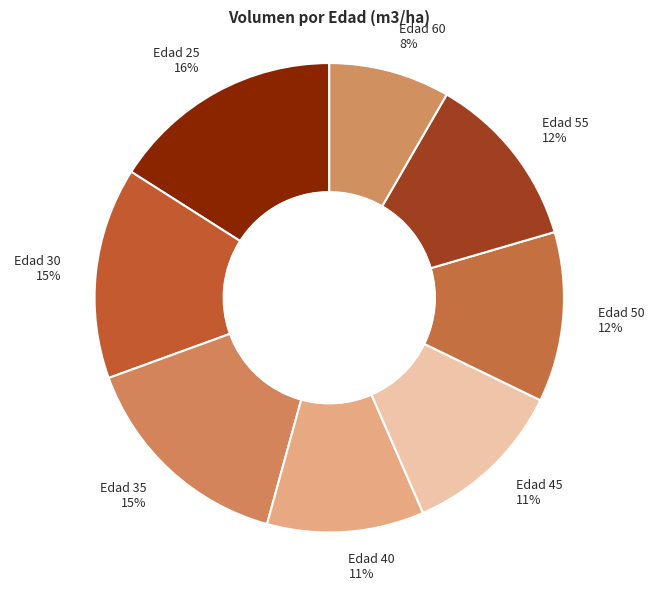

To the nearest percent, what is the combined percentage of Edad 25 and Edad 30?

31%